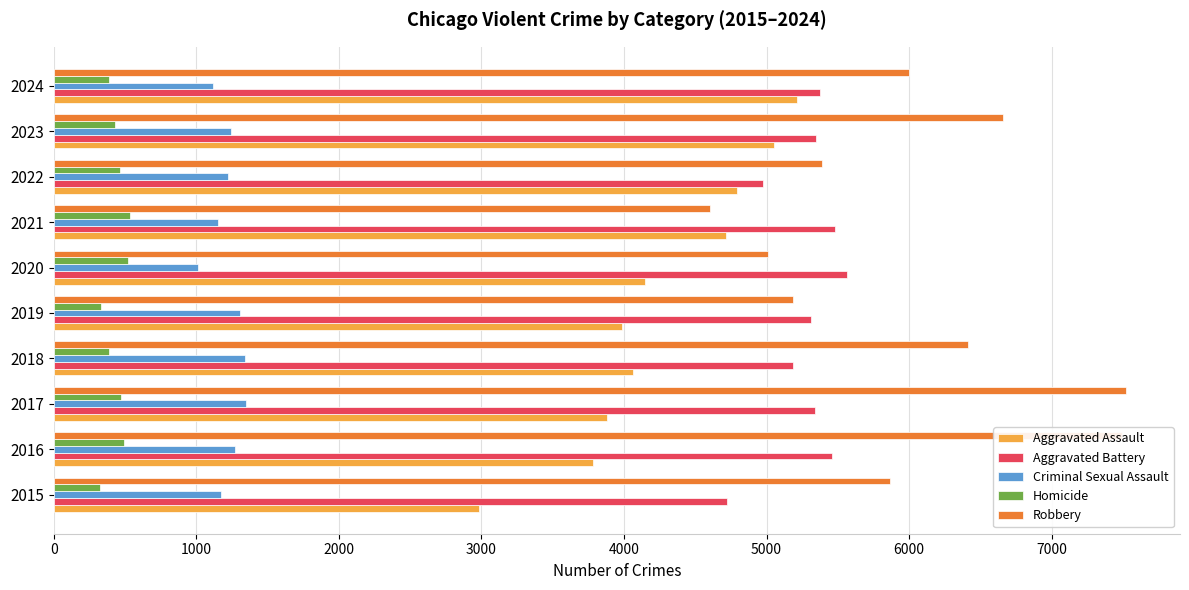

The Homicide series shows 885 at 2021. True or false?

False